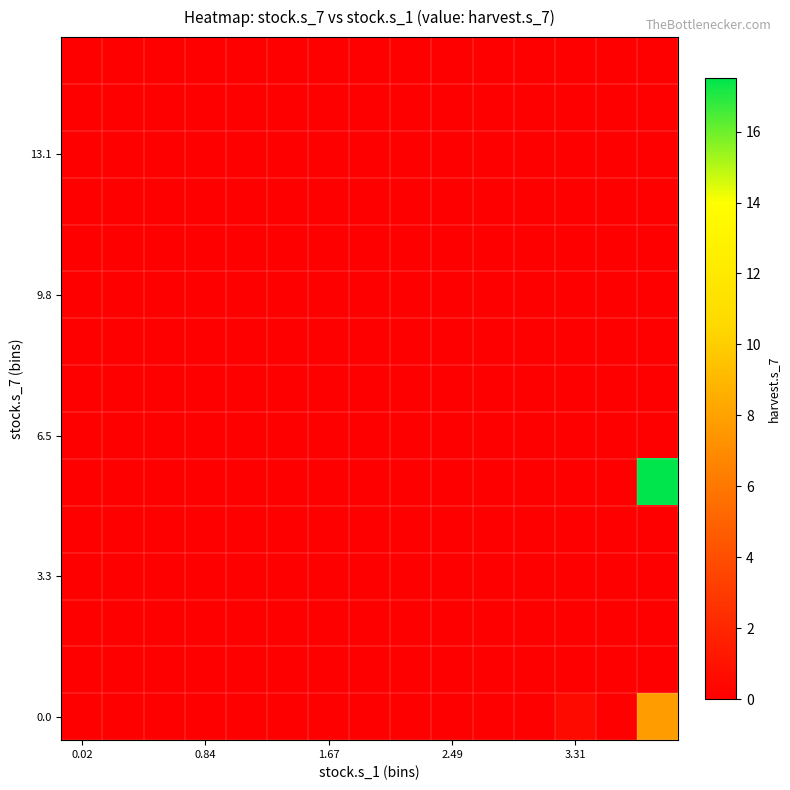

Count the number of categories in the chart.

15